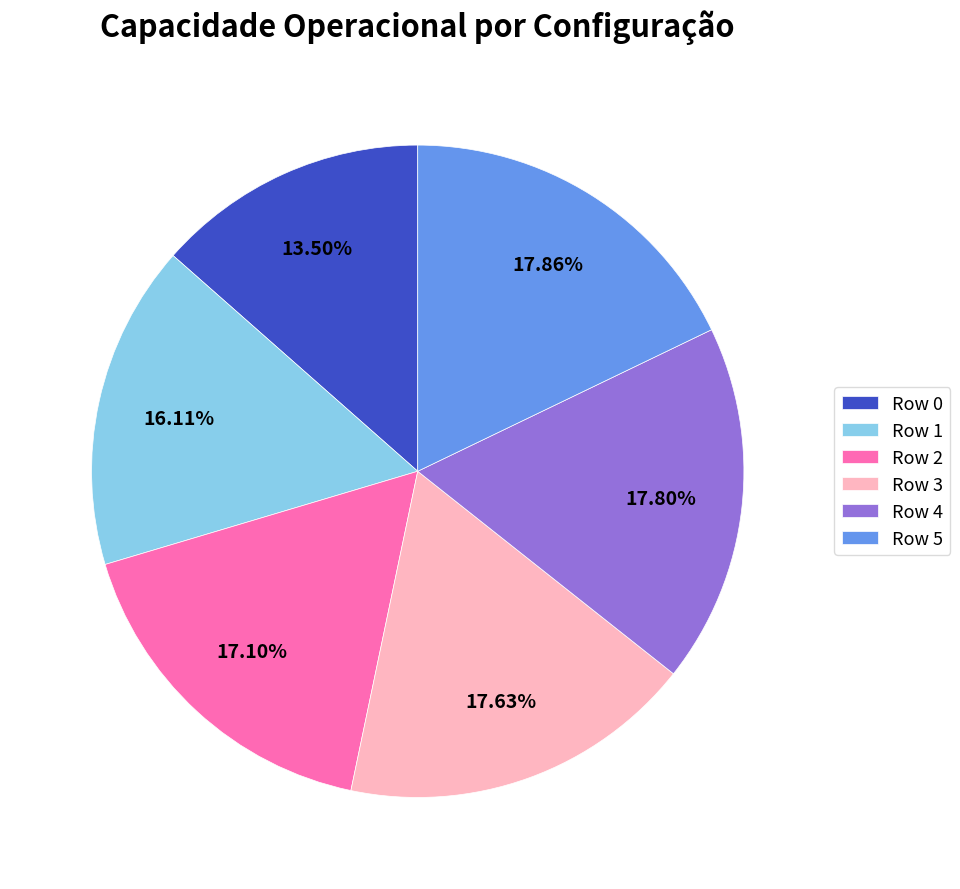

Combined, what portion of the pie is Row 0 and Row 3?

31.1%